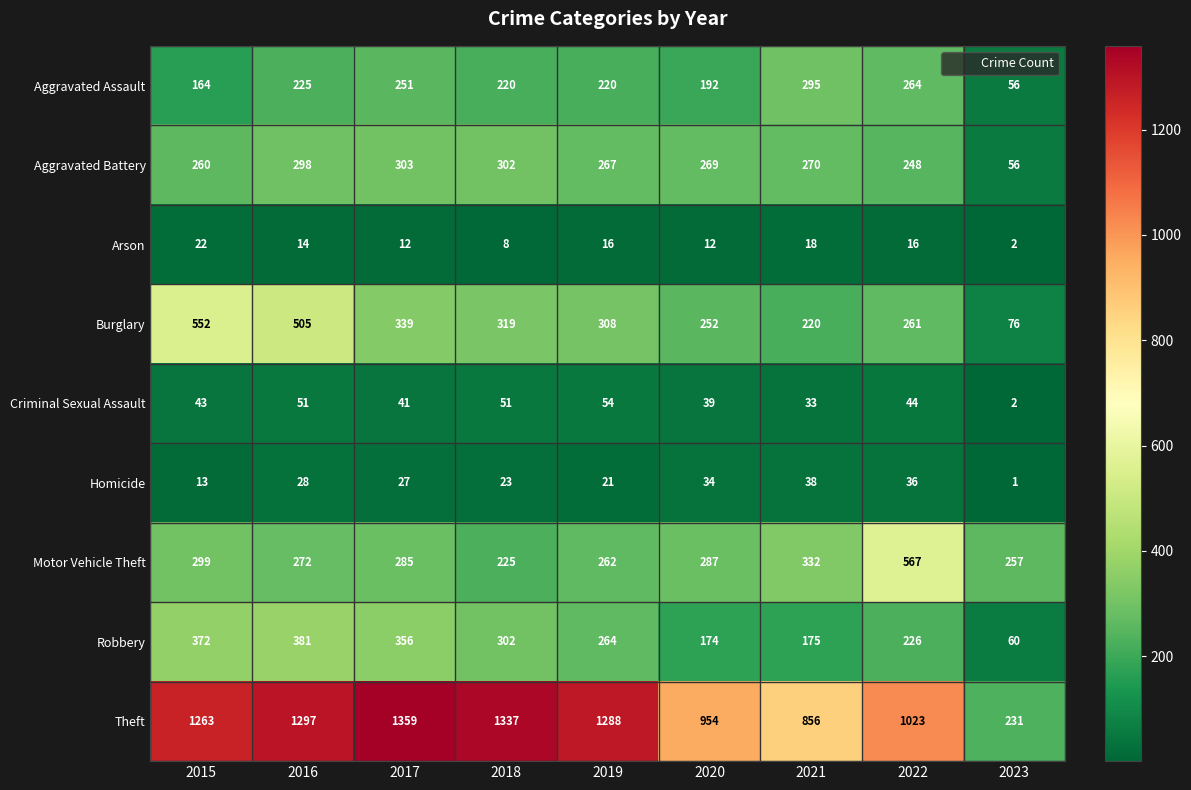

What is the total value across all series at 2023?

741